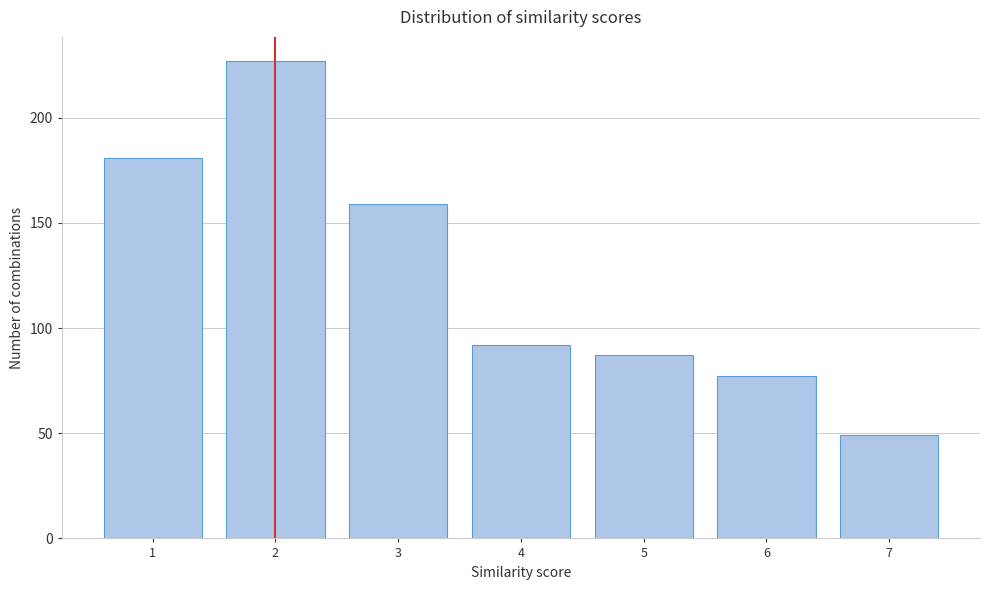

Reading left to right, extract all data points from this chart.

1=181	2=227	3=159	4=92	5=87	6=77	7=49